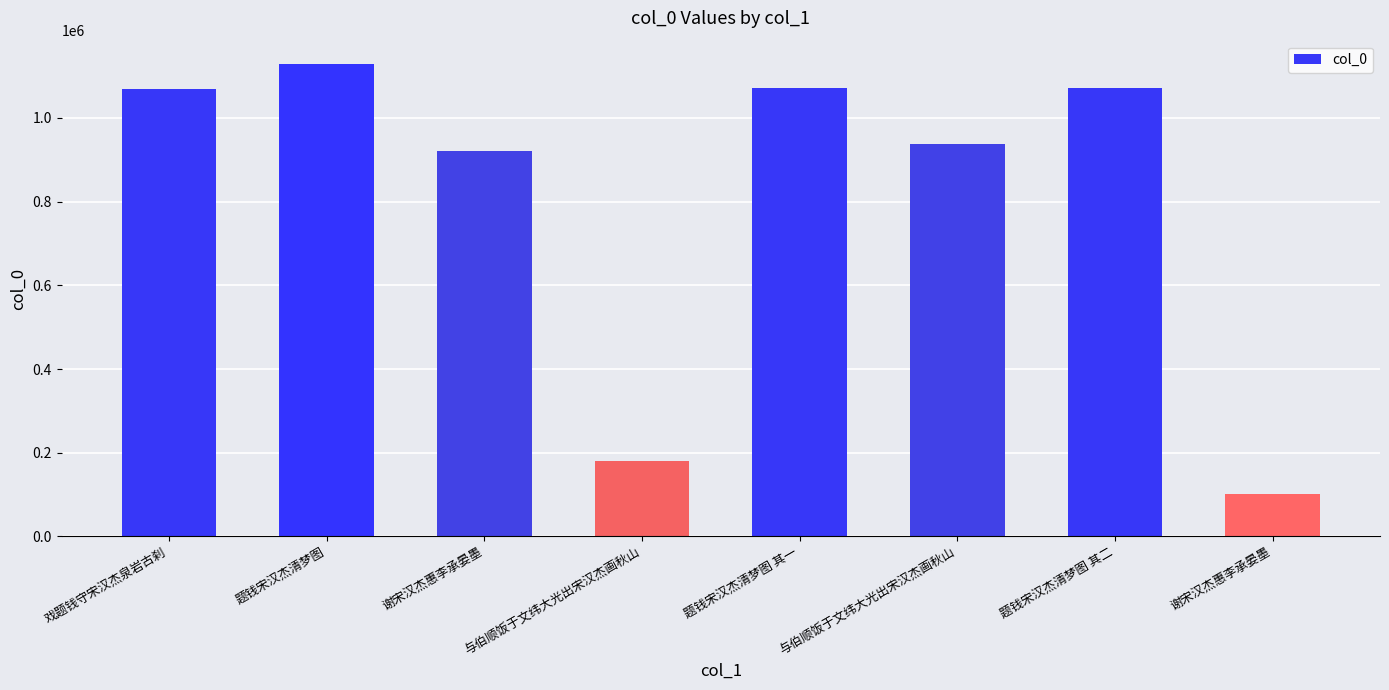

How many data points does each series have?

8